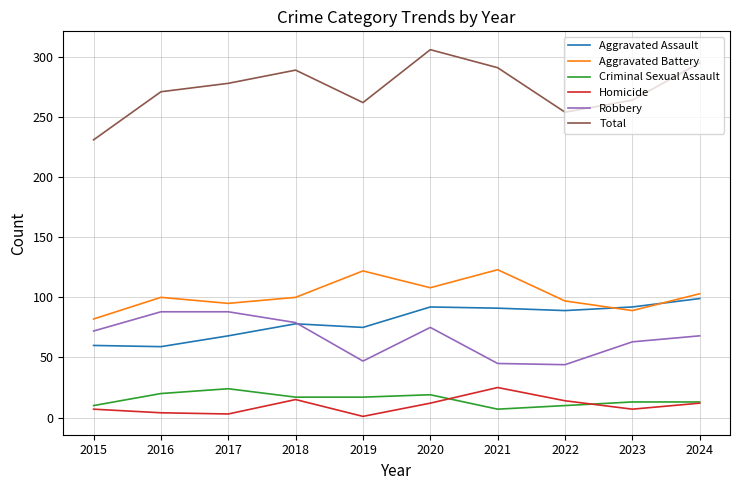

What is the minimum value shown in the chart?

1